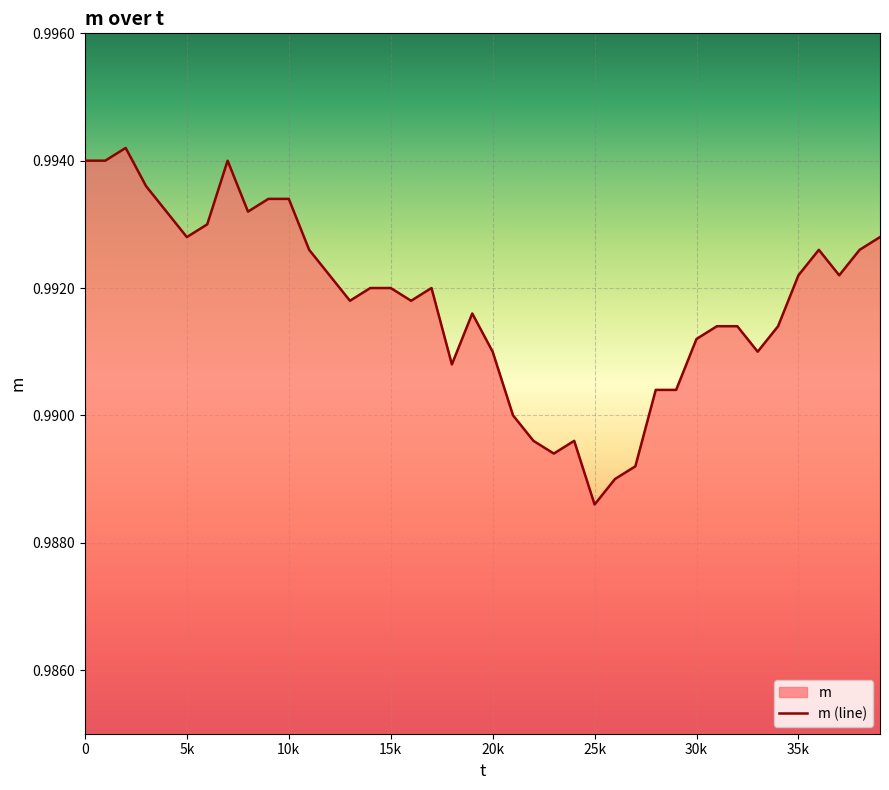

How many lines are shown in the chart?

1